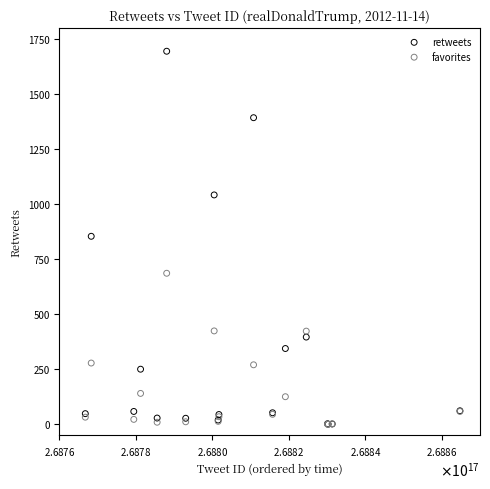

Which series reaches the maximum Y coordinate?

retweets